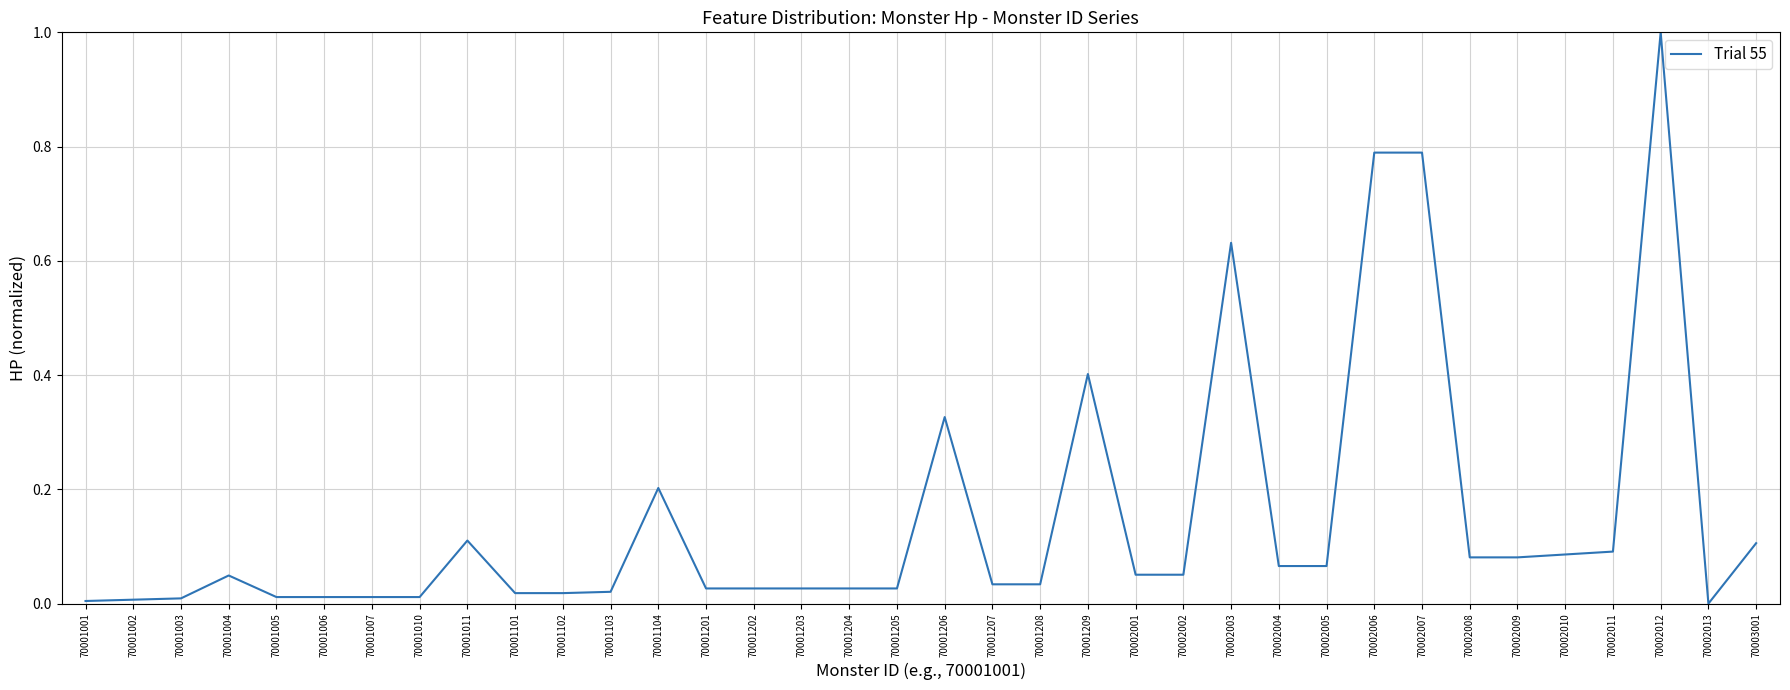

How many values exceed 0?

35